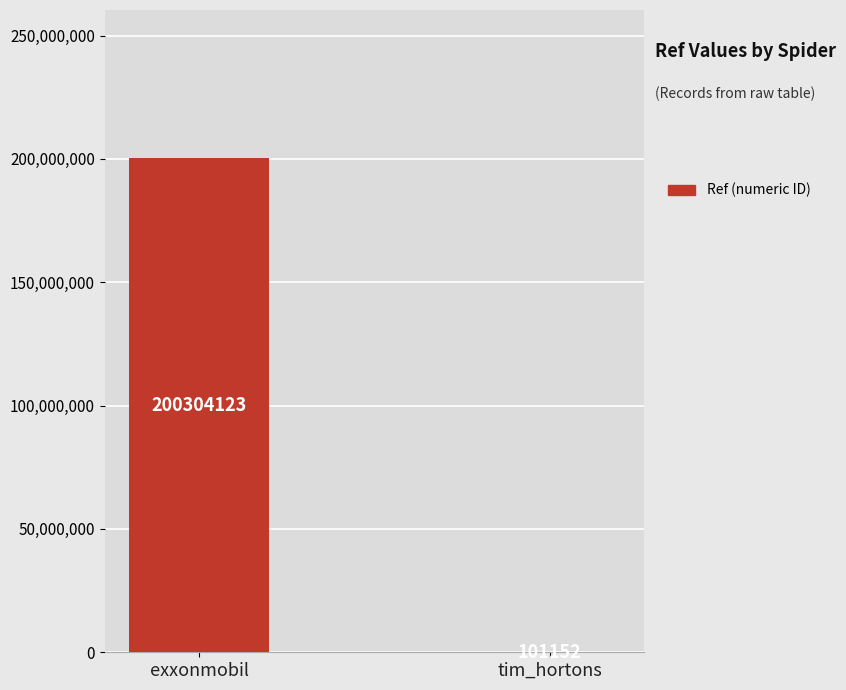

Count the number of categories in the chart.

2